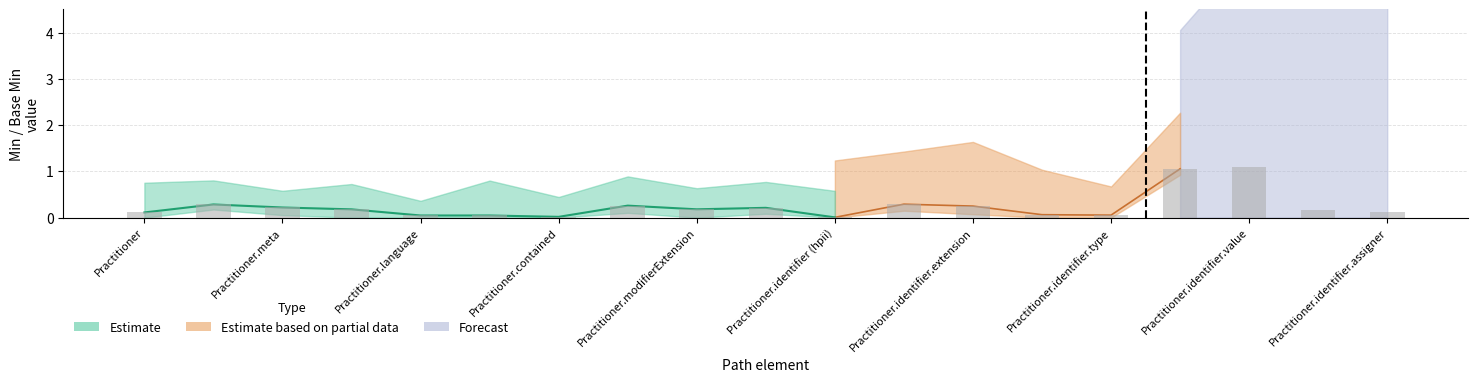

The value of Min at Practitioner is 0. True or false?

False